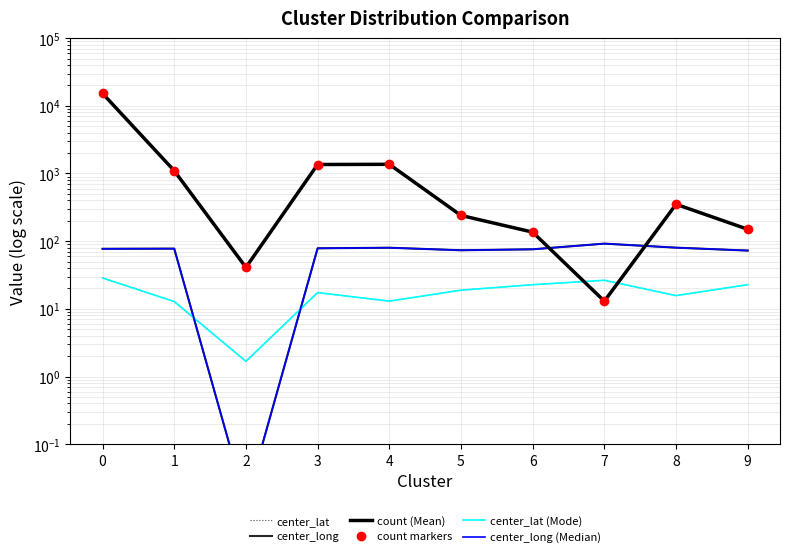

How many distinct data groups are displayed?

6